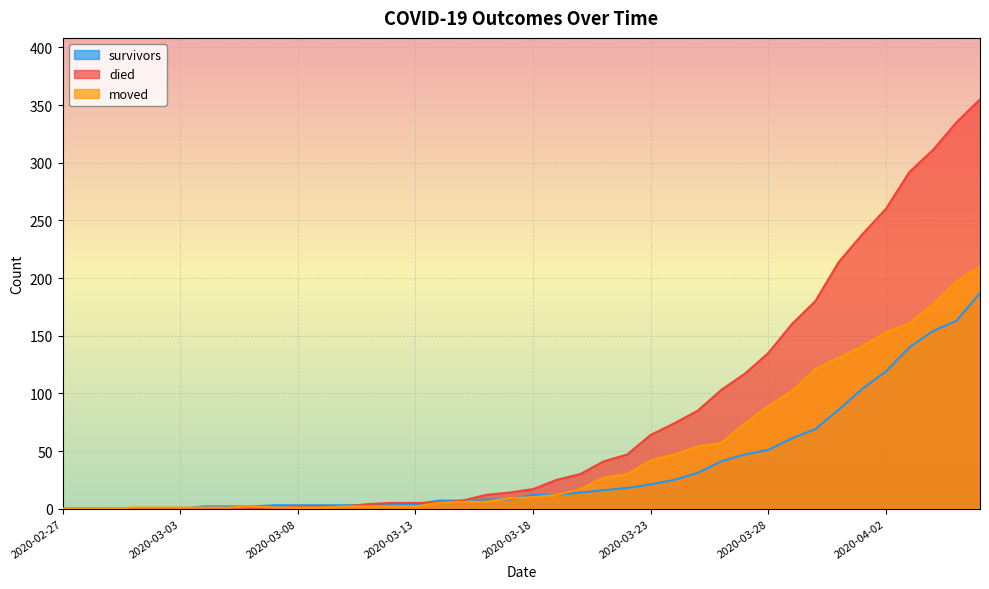

Which series ends up on top after the final intersection of moved and survivors?

survivors